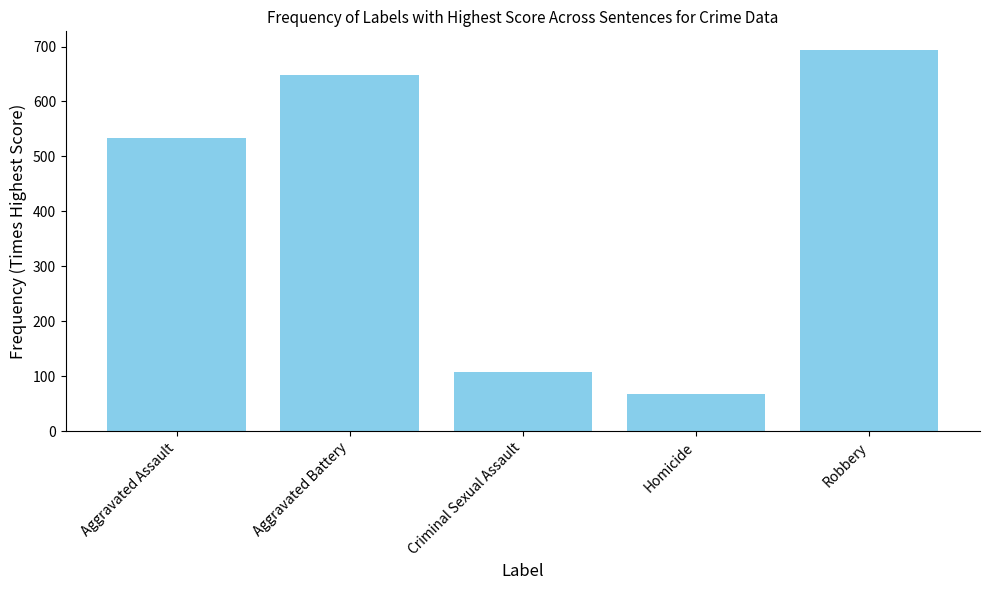

List the labels in order of value, smallest first.

Homicide, Criminal Sexual Assault, Aggravated Assault, Aggravated Battery, Robbery